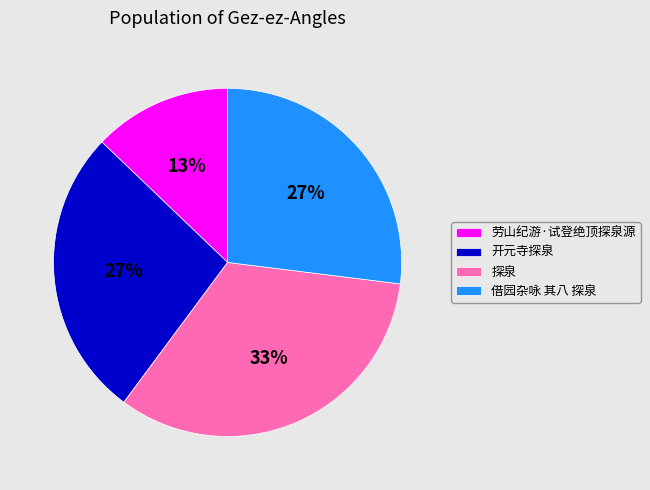

Which slice is the smallest?

劳山纪游·试登绝顶探泉源